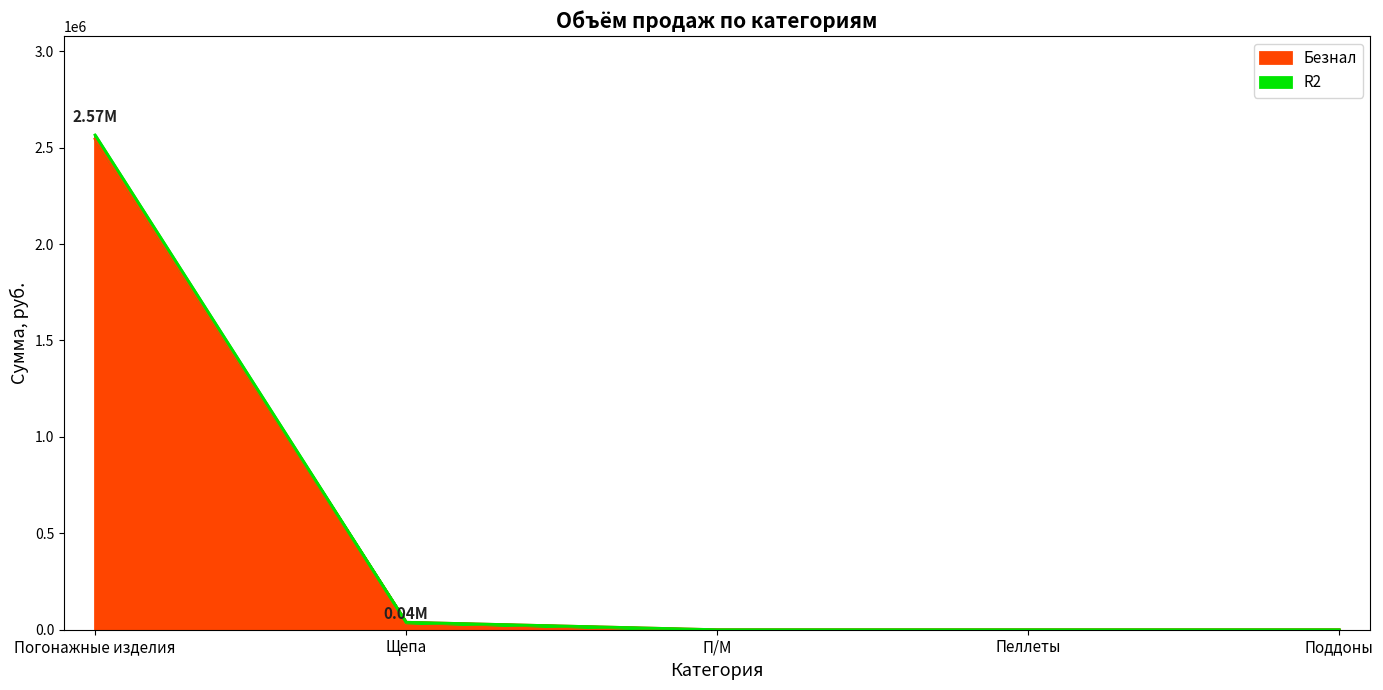

Does the chart have visible grid lines?

No